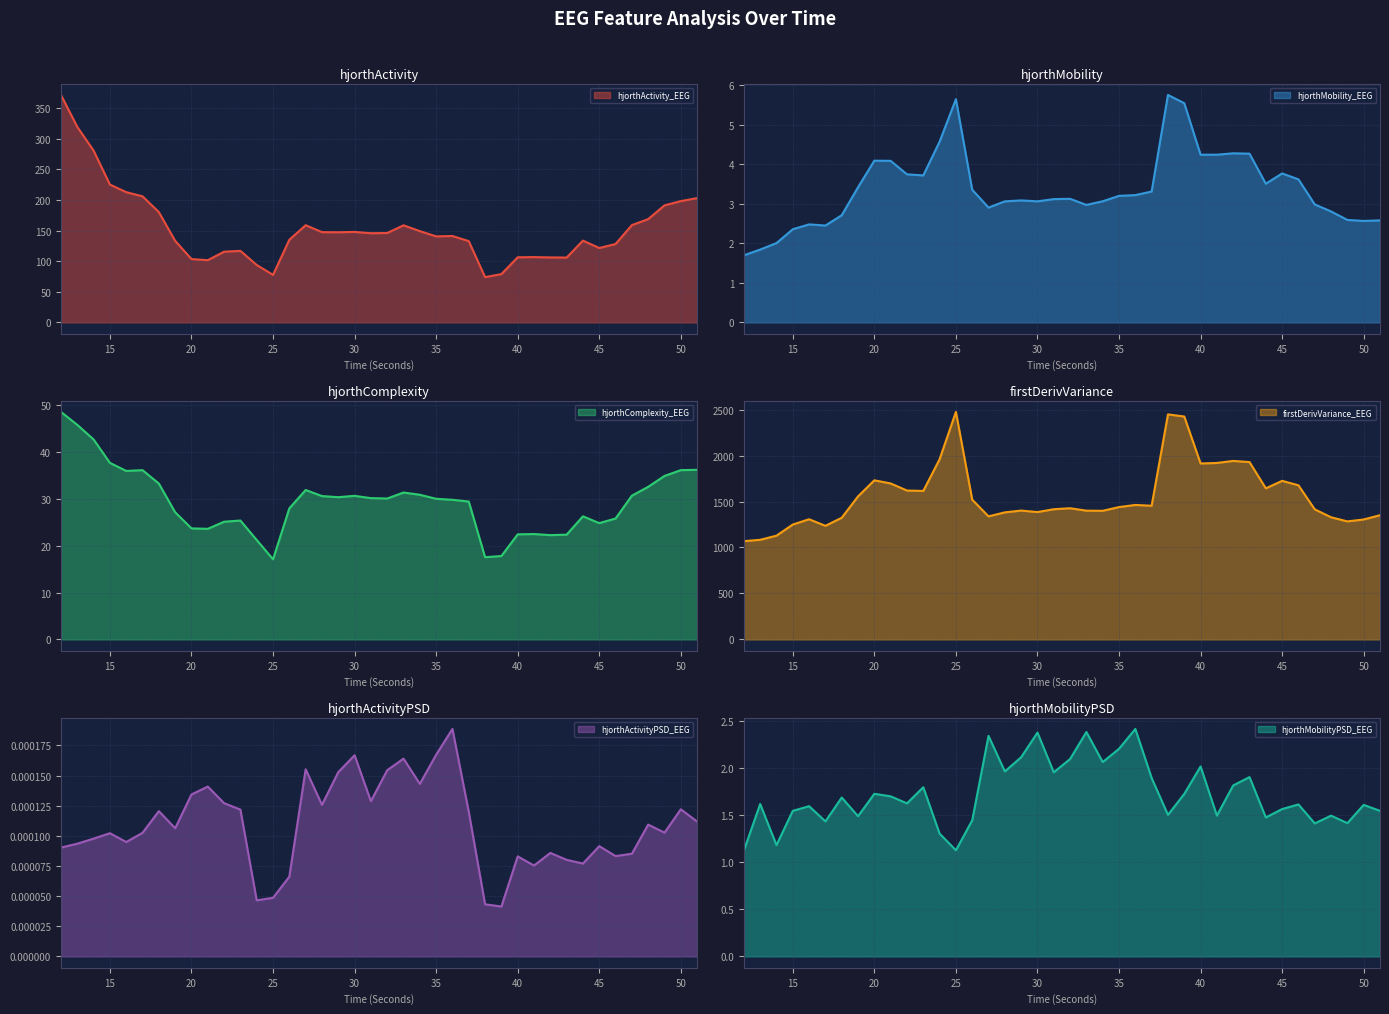

What is the difference between the maximum and minimum values in the hjorthComplexity_EEG series?

31.5